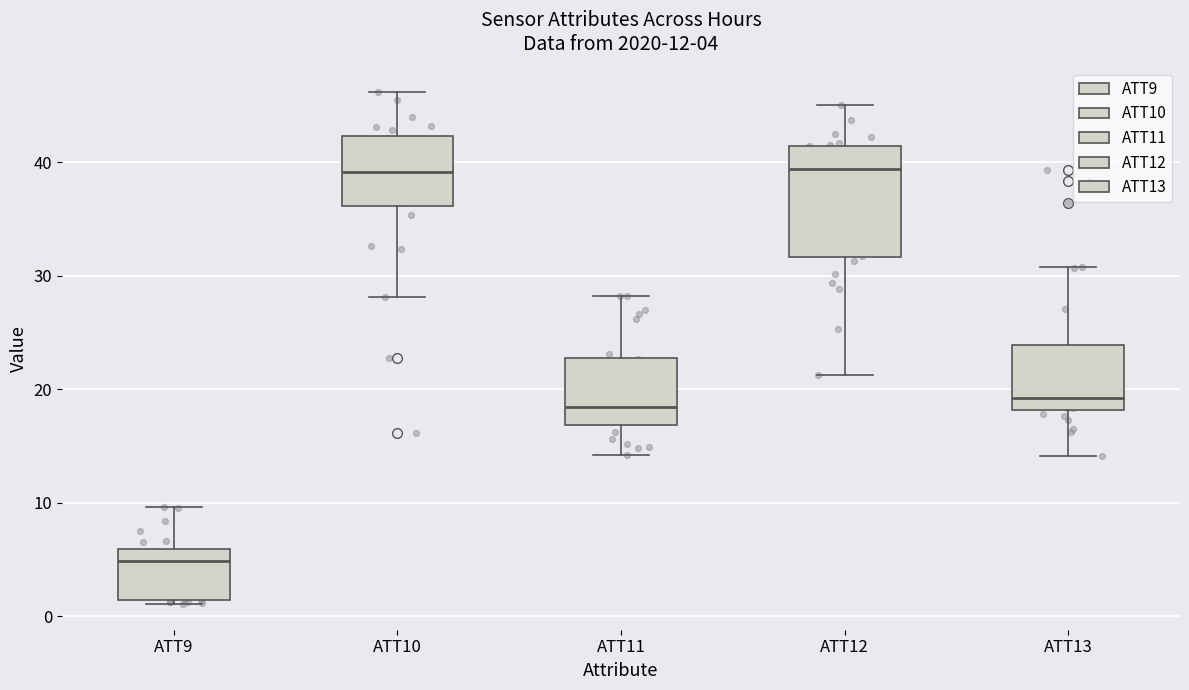

Which box's median line is the lowest?

ATT9